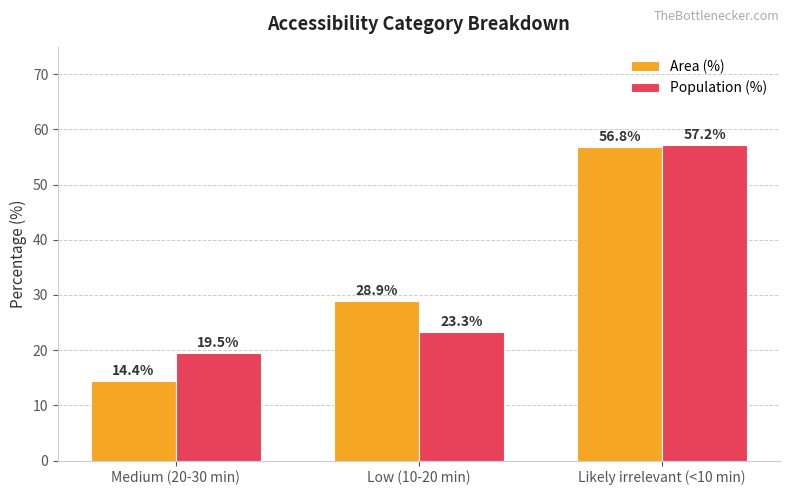

Which category has the highest value in the Area (%) series?

Likely irrelevant (<10 min)